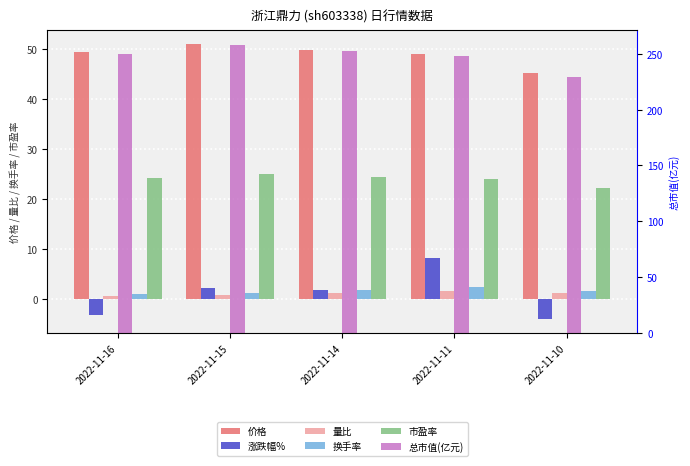

Which has a higher value, 2022-11-16 or 2022-11-10?

2022-11-16